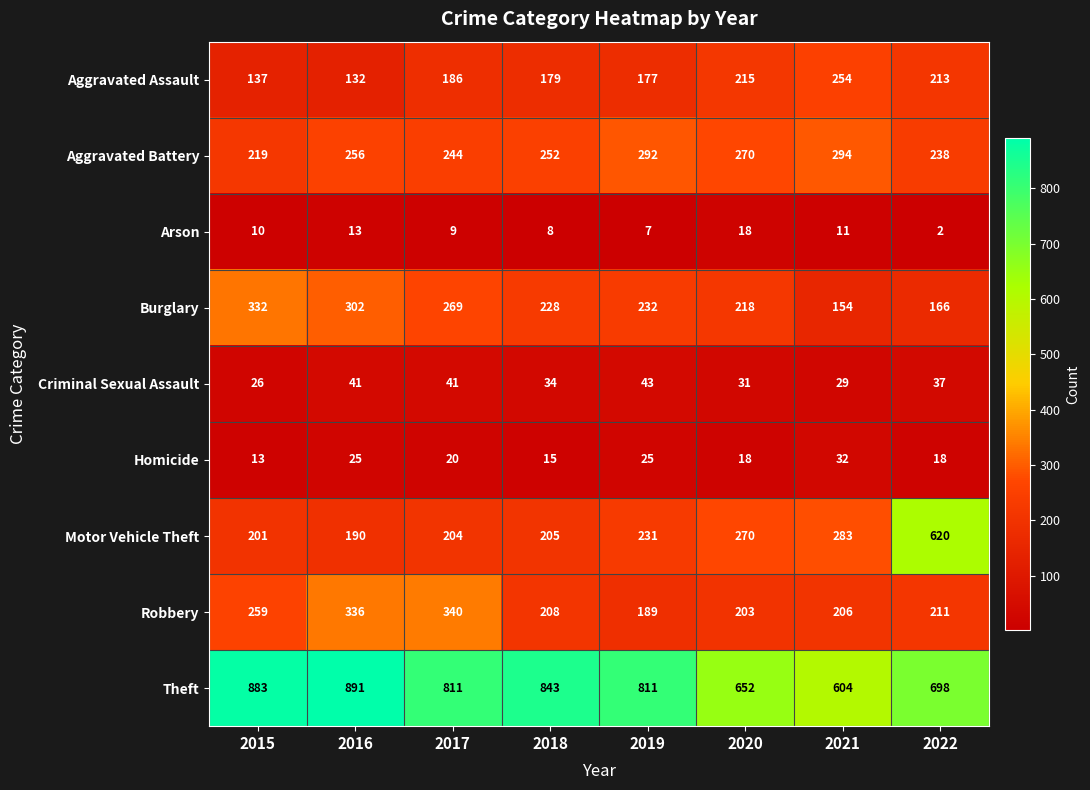

The value of Aggravated Battery at 2016 is 365. True or false?

False